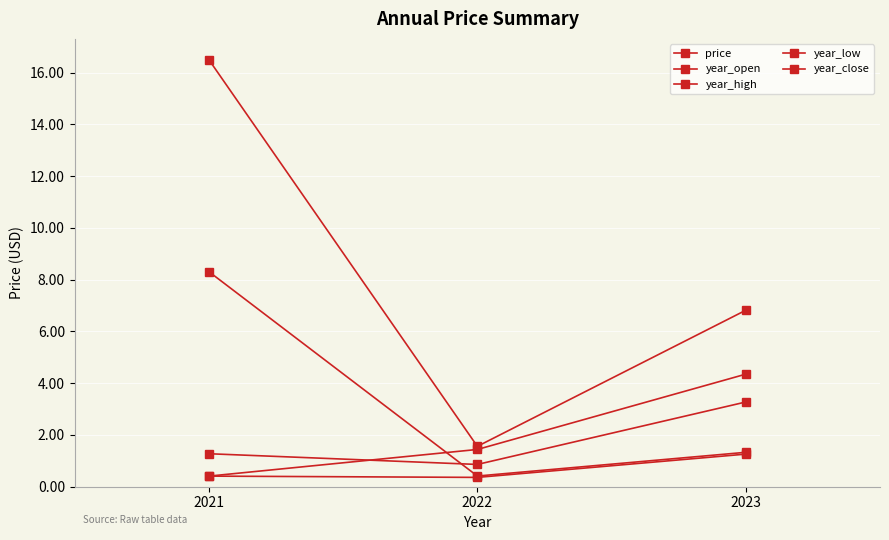

How many lines are shown in the chart?

5